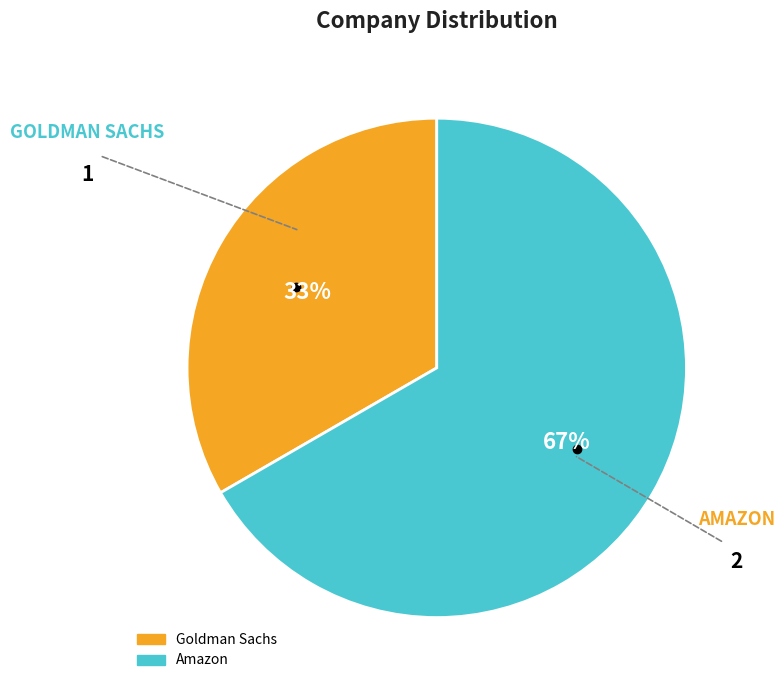

Count the number of slices in the pie.

2